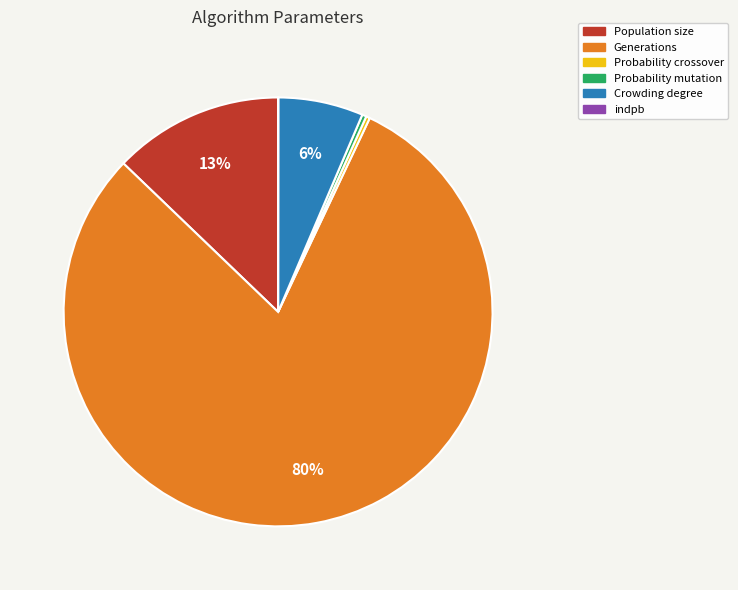

What is the largest slice in the pie chart?

Generations